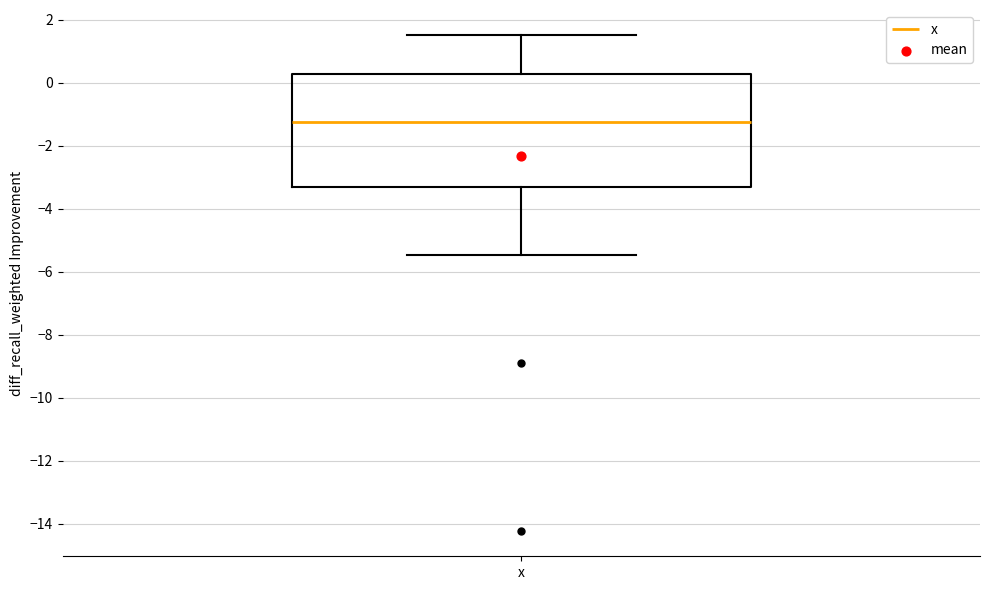

Where is the upper edge of the box for x on the y-axis? The values are not printed on the chart, so give them approximately, as read against the axis.

0.2